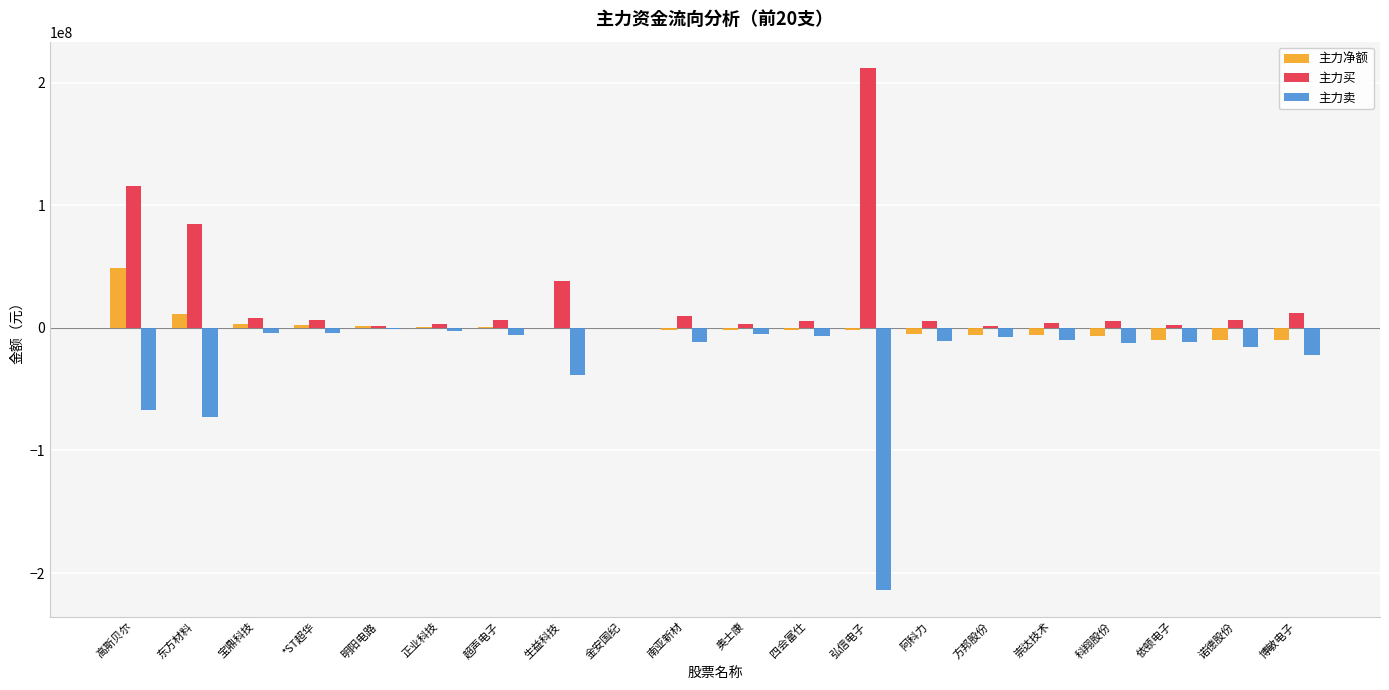

Is it true that 主力净额 equals -9512699 at 依顿电子?

True